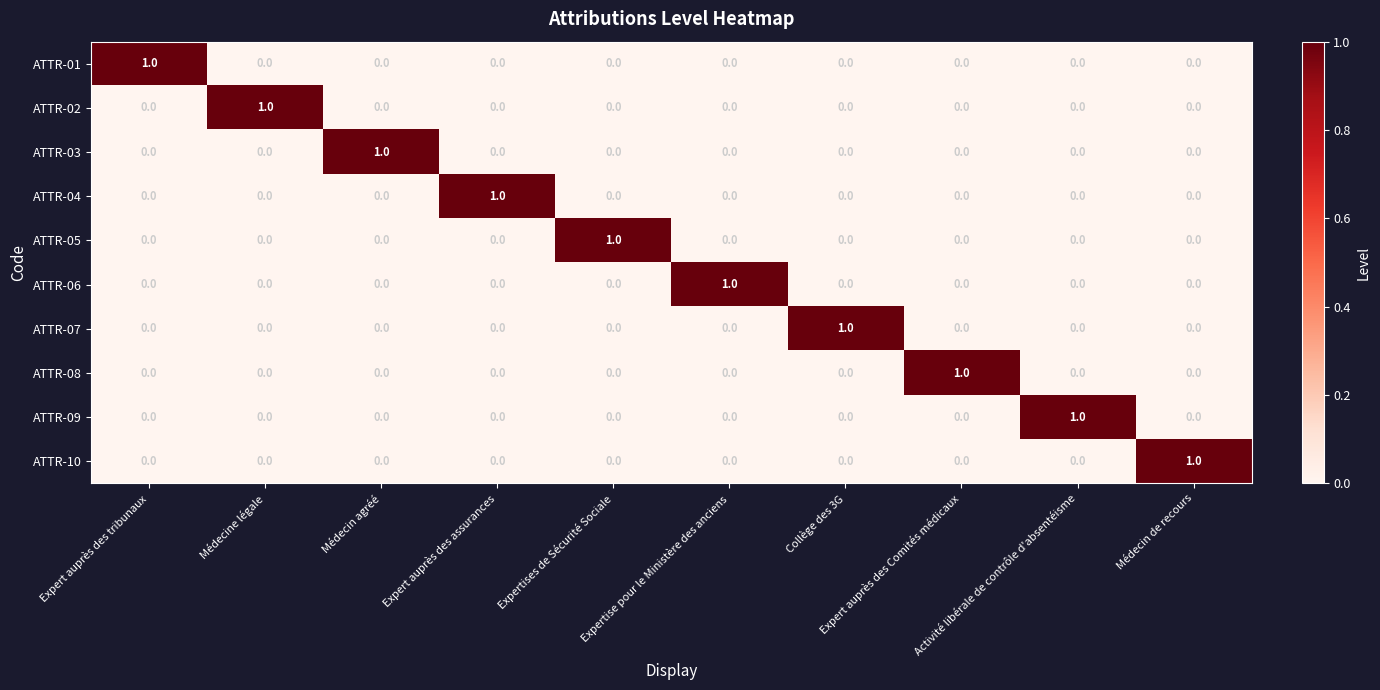

At how many categories does at least one series exceed 0?

10